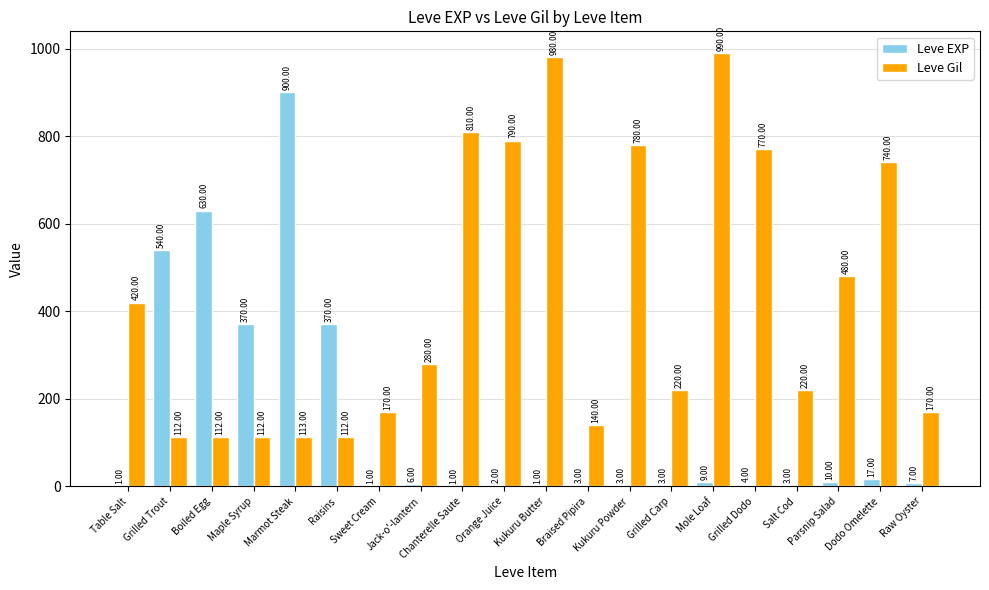

Reading left to right, what are all the values shown in this chart?

Leve EXP: Table Salt=1	Grilled Trout=540	Boiled Egg=630	Maple Syrup=370	Marmot Steak=900	Raisins=370	Sweet Cream=1	Jack-o'-lantern=6	Chanterelle Saute=1	Orange Juice=2	Kukuru Butter=1	Braised Pipira=3	Kukuru Powder=3	Grilled Carp=3	Mole Loaf=9	Grilled Dodo=4	Salt Cod=3	Parsnip Salad=10	Dodo Omelette=17	Raw Oyster=7
Leve Gil: Table Salt=420	Grilled Trout=112	Boiled Egg=112	Maple Syrup=112	Marmot Steak=113	Raisins=112	Sweet Cream=170	Jack-o'-lantern=280	Chanterelle Saute=810	Orange Juice=790	Kukuru Butter=980	Braised Pipira=140	Kukuru Powder=780	Grilled Carp=220	Mole Loaf=990	Grilled Dodo=770	Salt Cod=220	Parsnip Salad=480	Dodo Omelette=740	Raw Oyster=170